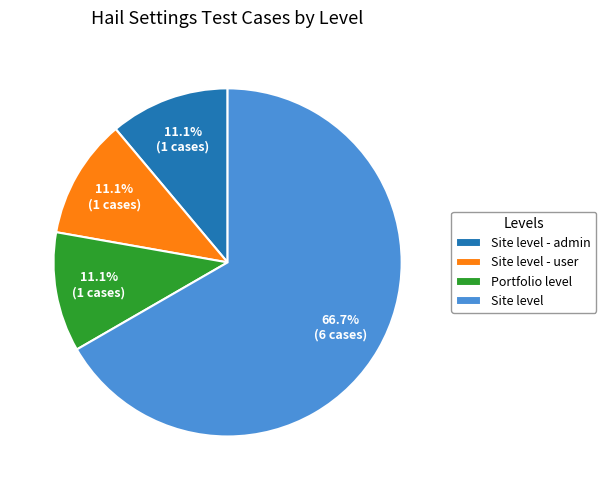

What percentage is the Site level - user slice, to the nearest percent?

11%